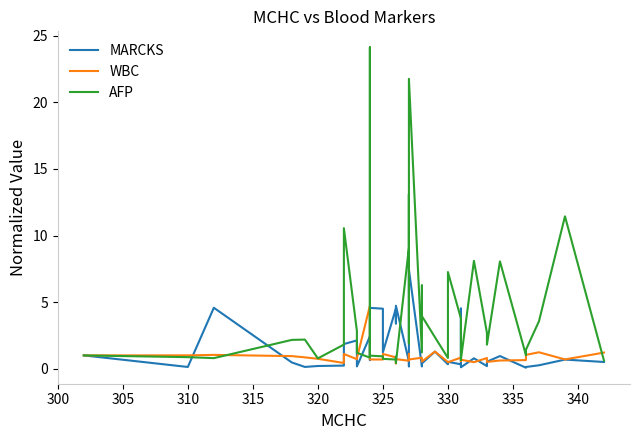

What is the difference between the second highest and second lowest values in the MARCKS series?

4.6